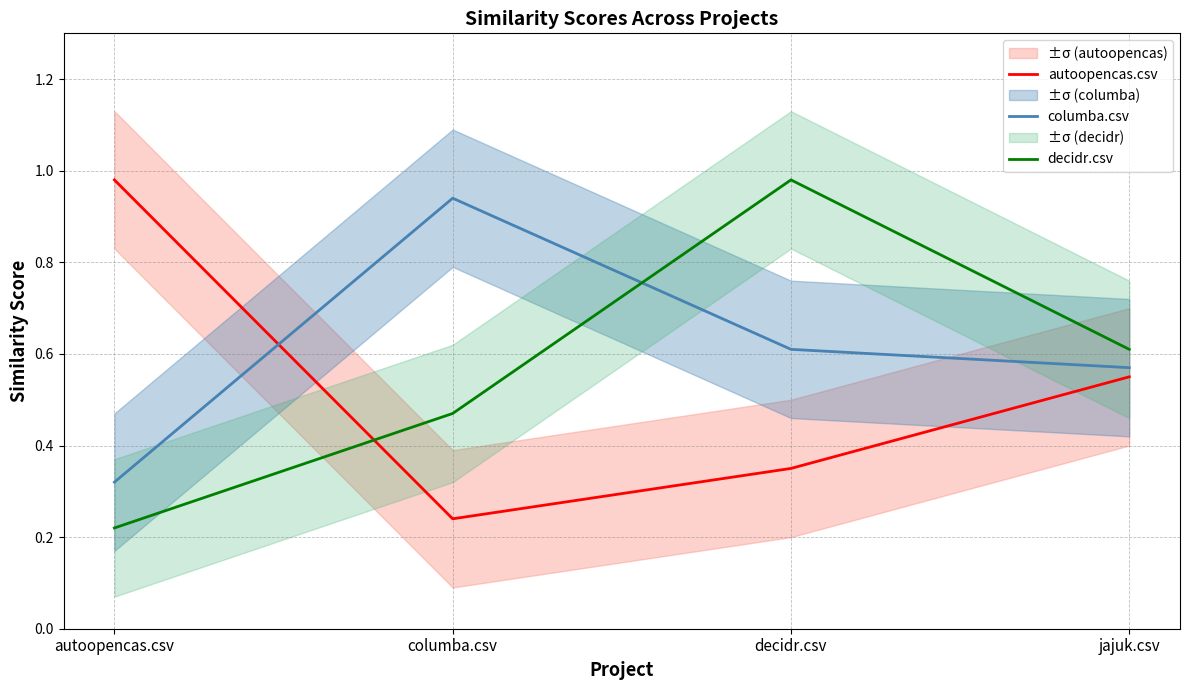

True or false: columba.csv has more than 0 interior local peaks.

True